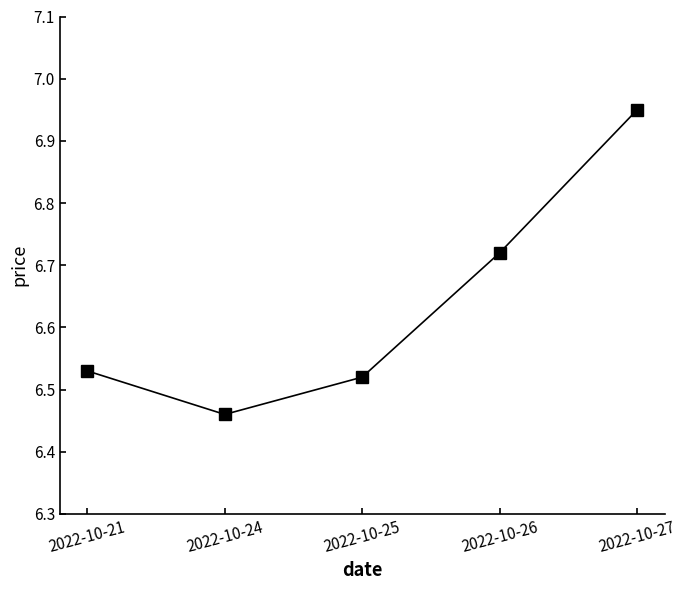

How many distinct data groups are displayed?

1